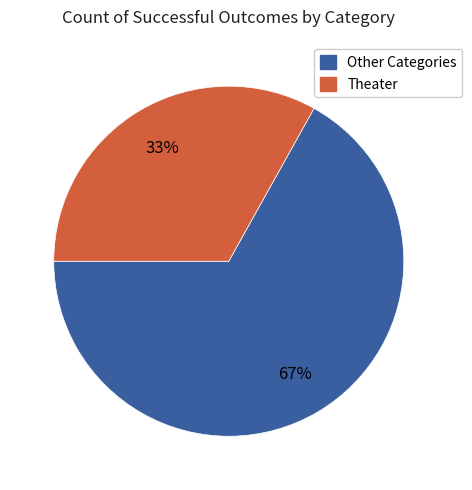

Does any single category account for the majority?

Yes